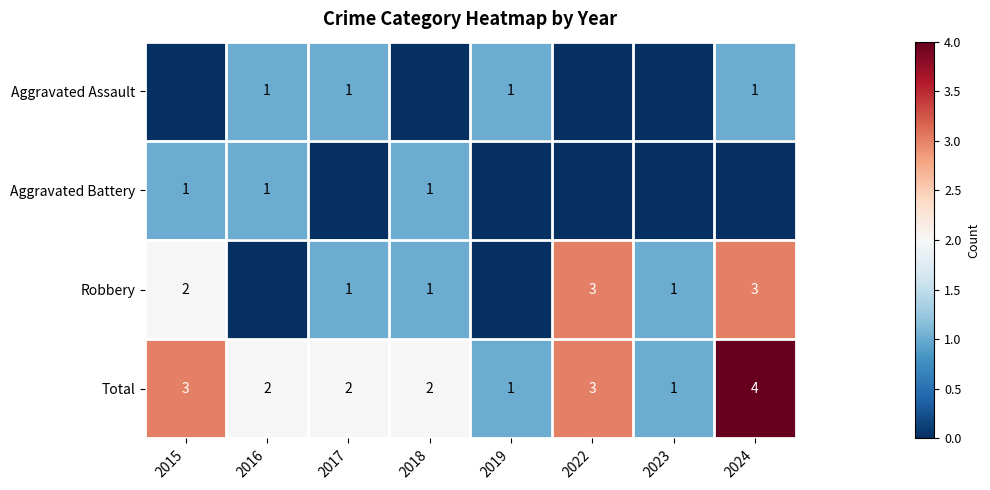

The value of Robbery at 2022 is 3. True or false?

True